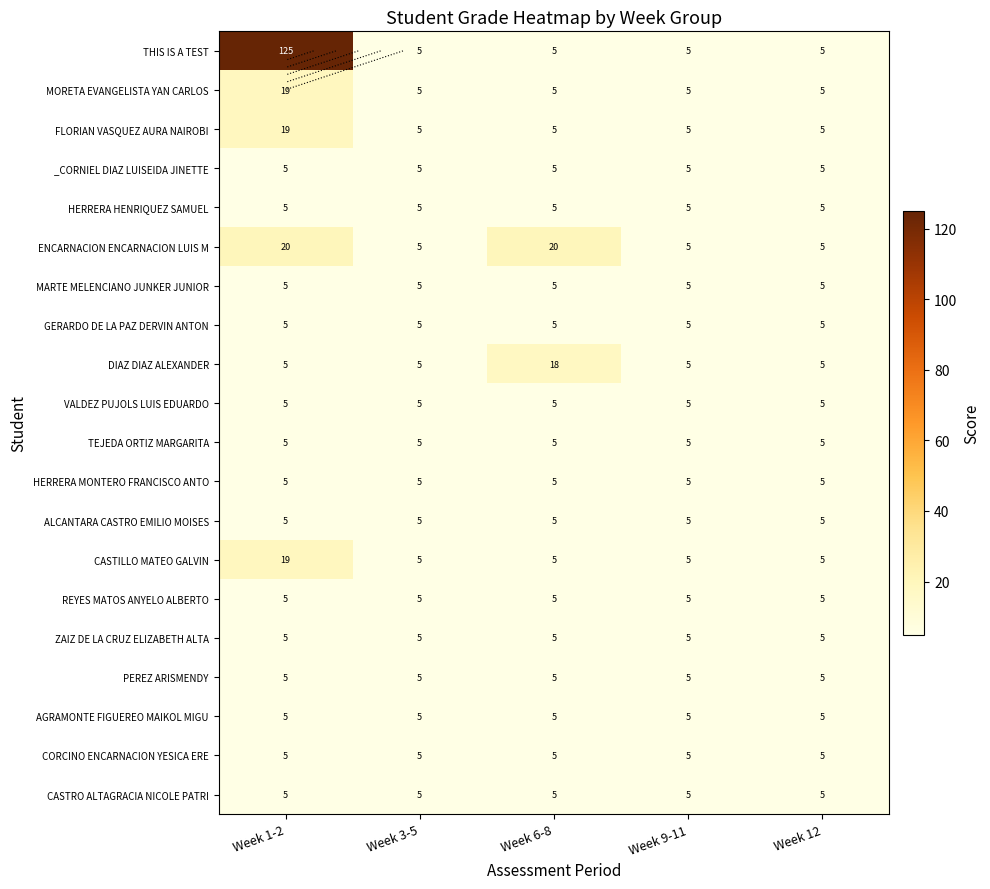

At which label is HERRERA HENRIQUEZ SAMUEL closest to 5?

Week 1-2